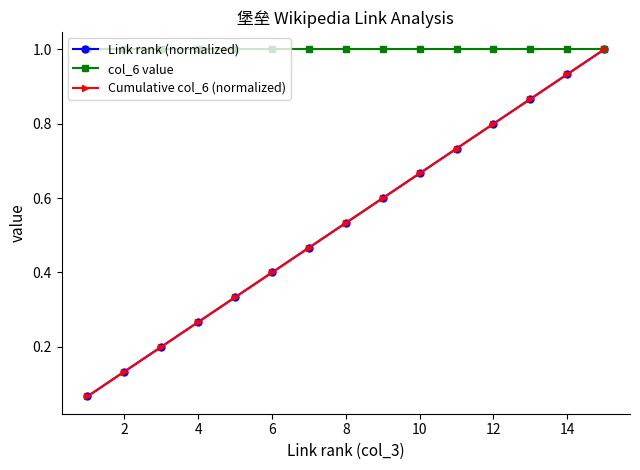

True or false: Cumulative col_6 (normalized) has more than 2 interior local peaks.

False